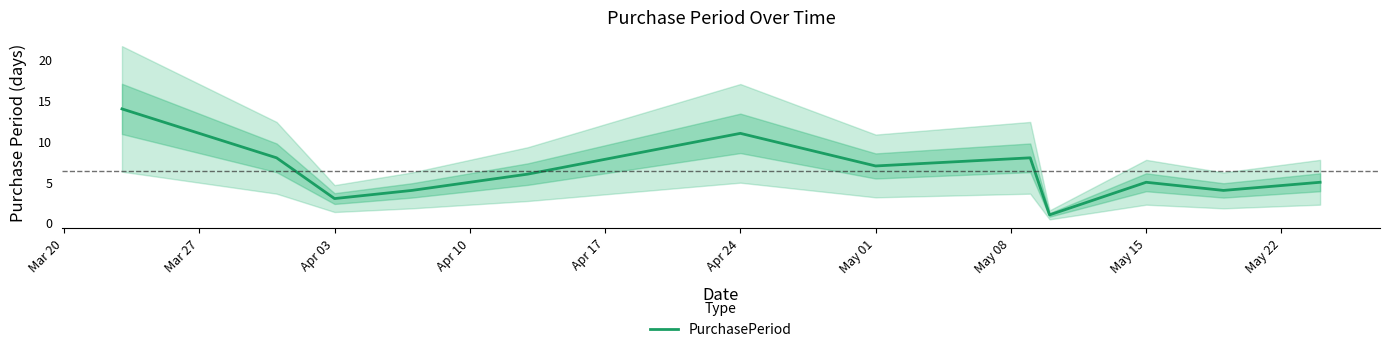

How many points are lower than both their immediate neighbors (excluding endpoints)?

4